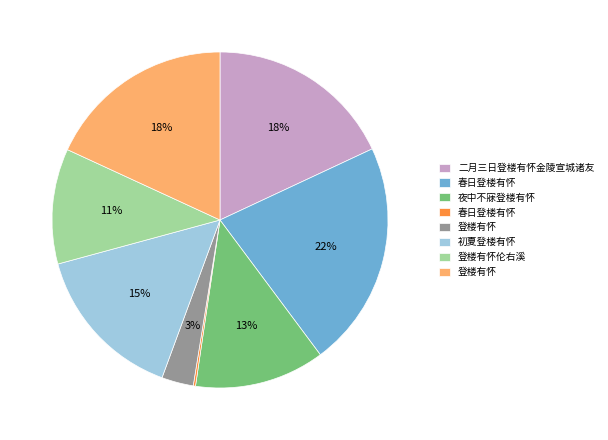

Does any single category account for the majority?

No